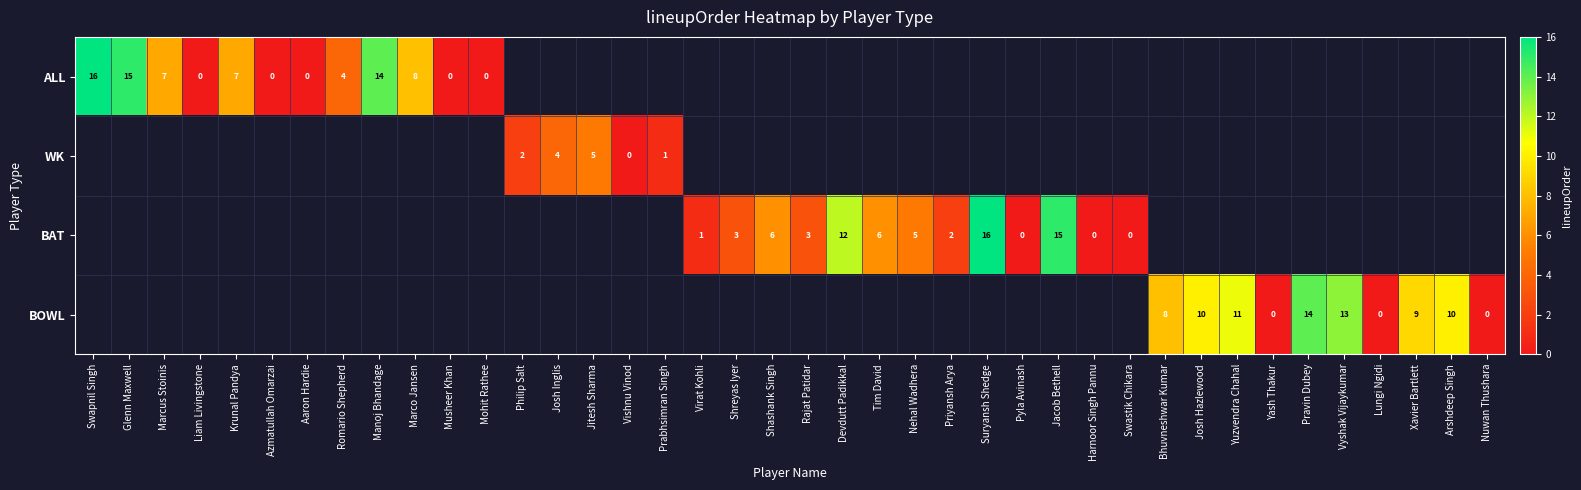

What is the sum of the ALL values at Romario Shepherd and Swapnil Singh?

20